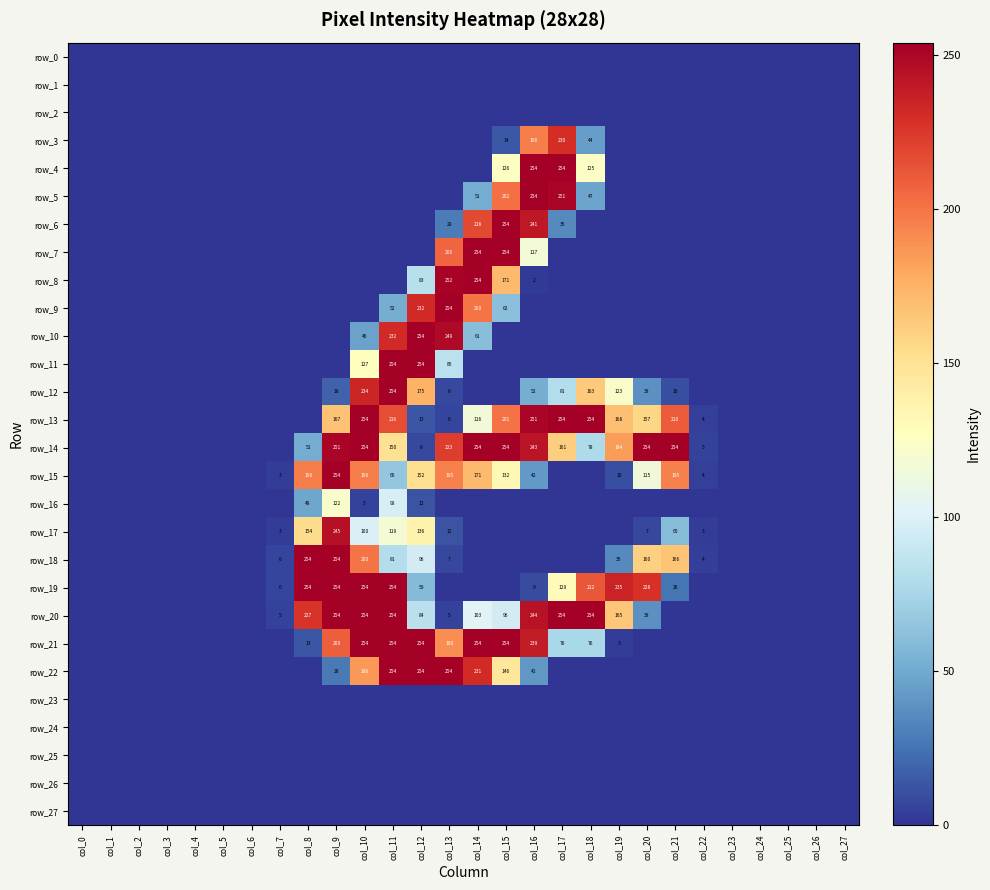

Which has a higher value, col_6 or col_26?

col_6